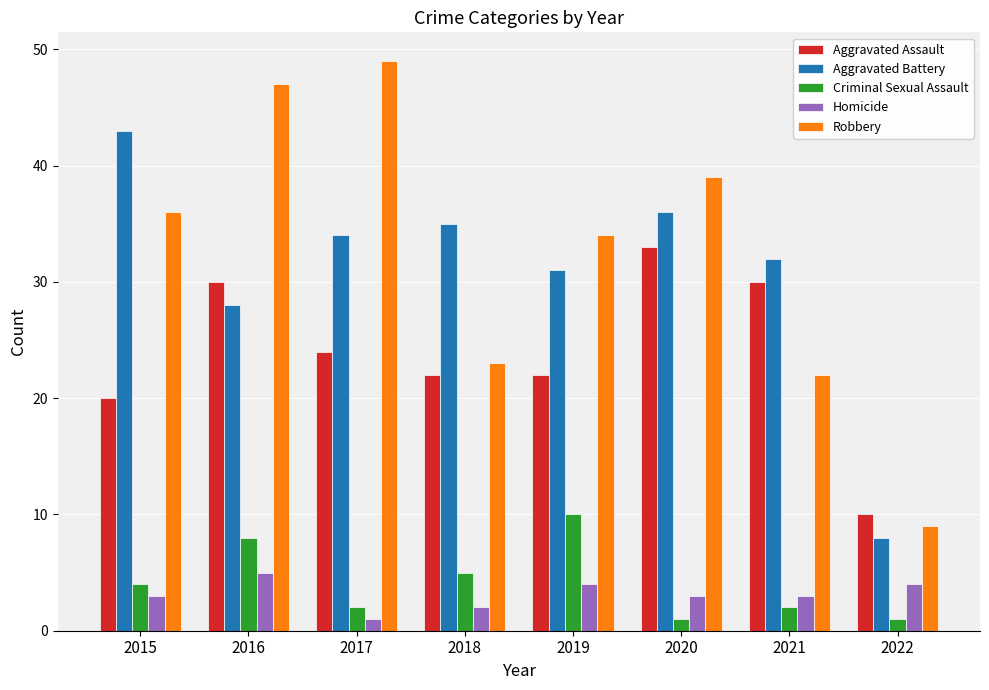

Which category has the highest value across all series?

2017